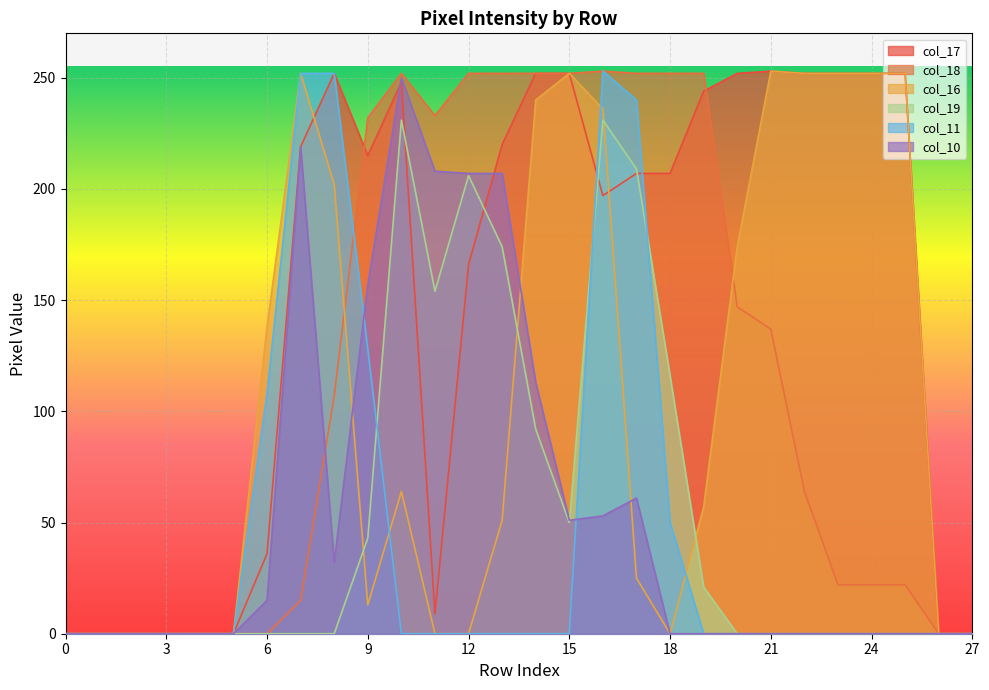

Which series ends up on top after the final intersection of col_16 and col_11?

col_16